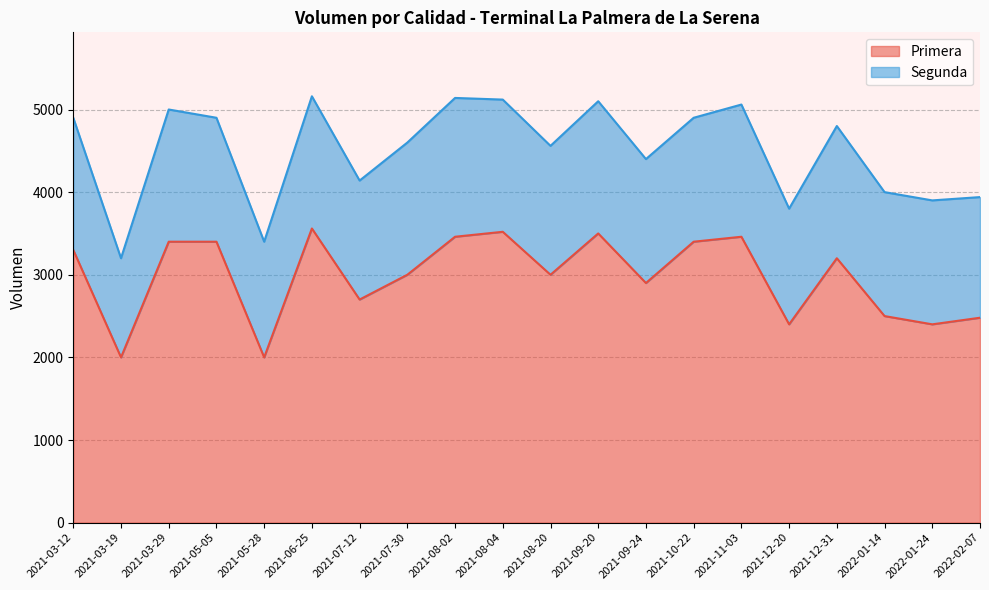

What is the label of the 2nd point from the right?

2022-01-24